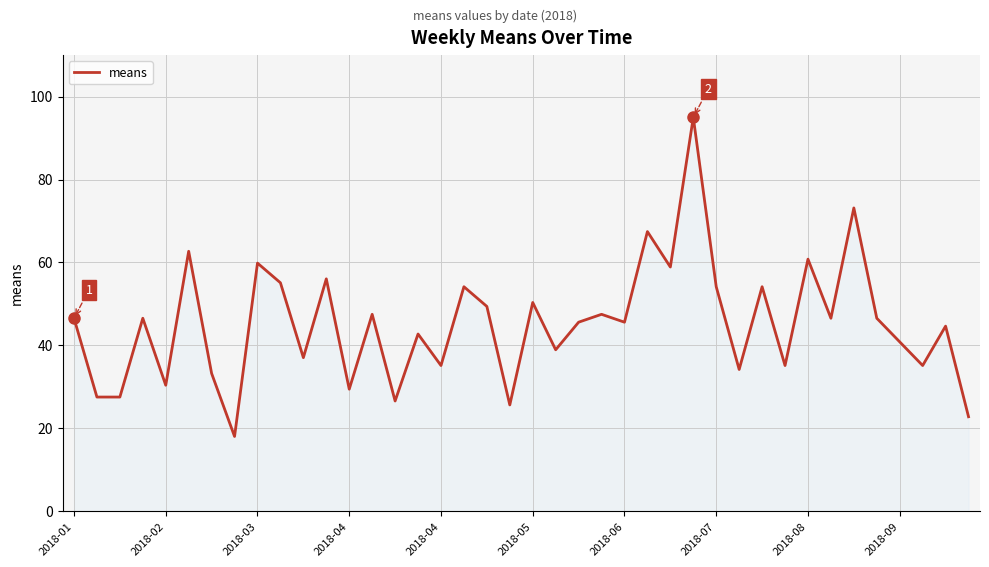

What is the smallest value displayed?

18.1